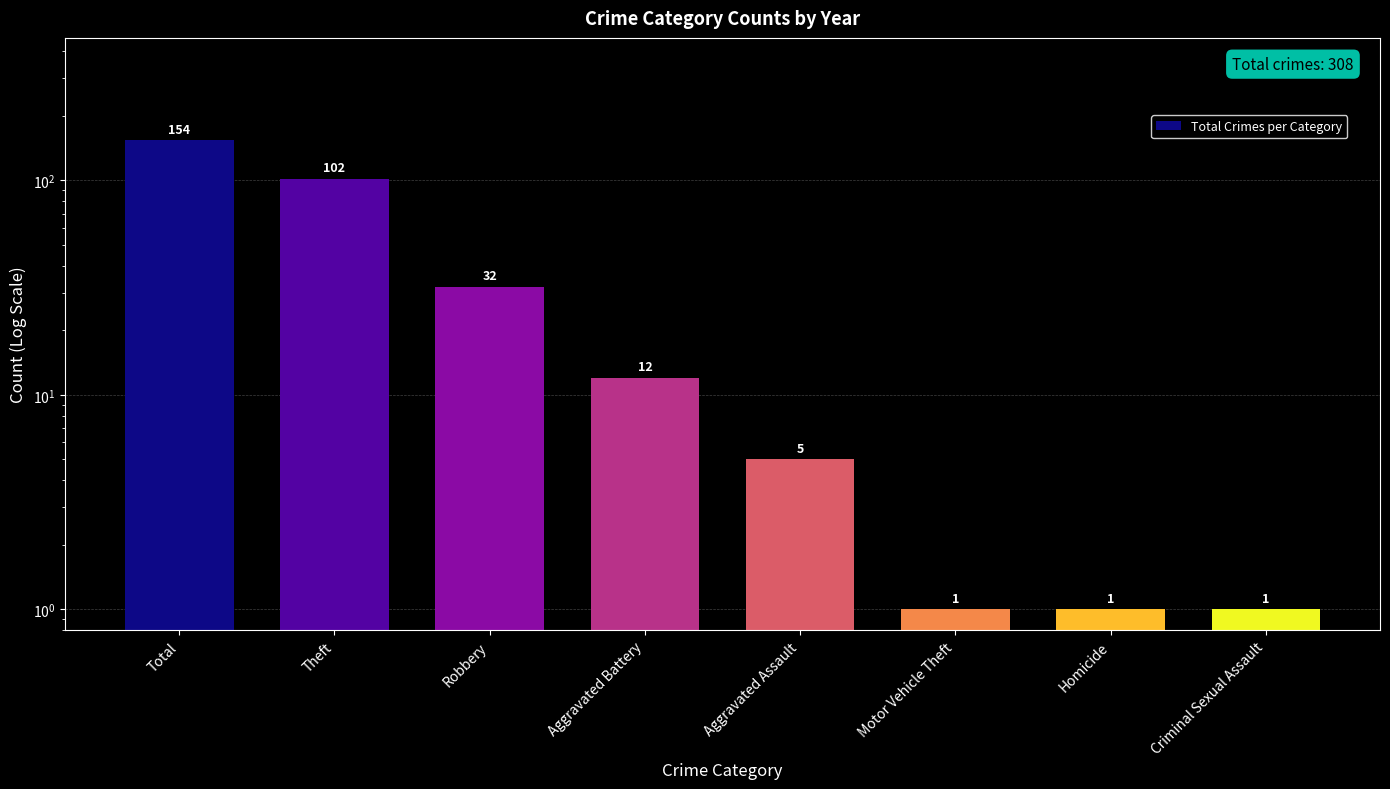

The value at Theft is 157. True or false?

False